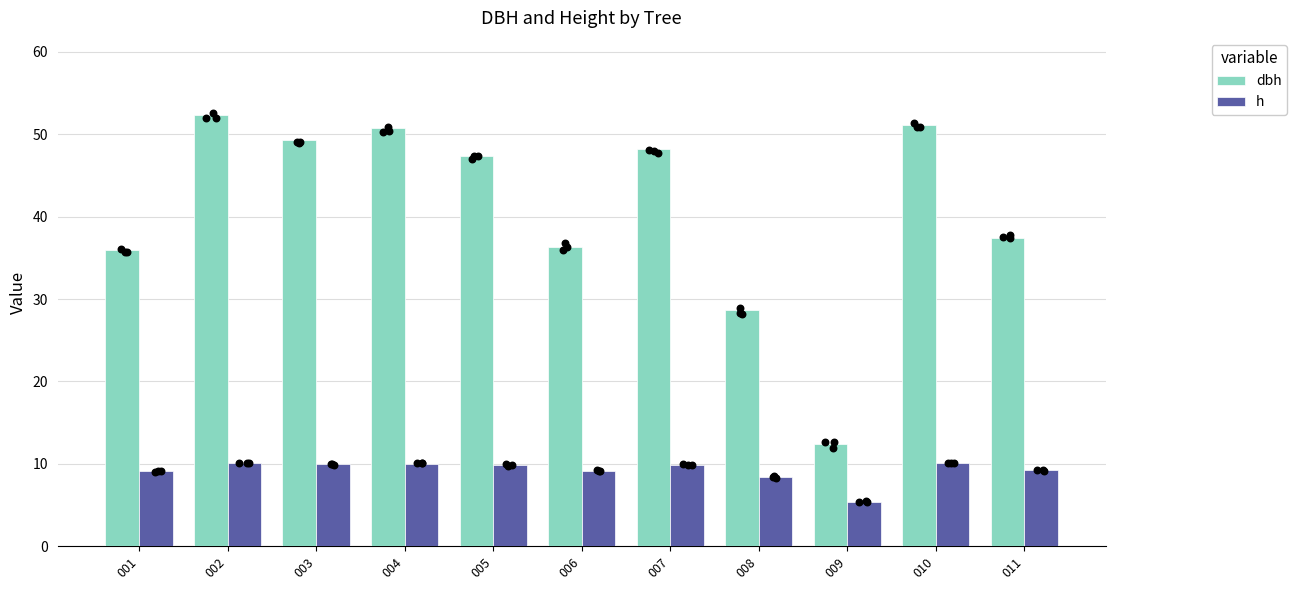

Which series reaches the maximum Y coordinate?

dbh